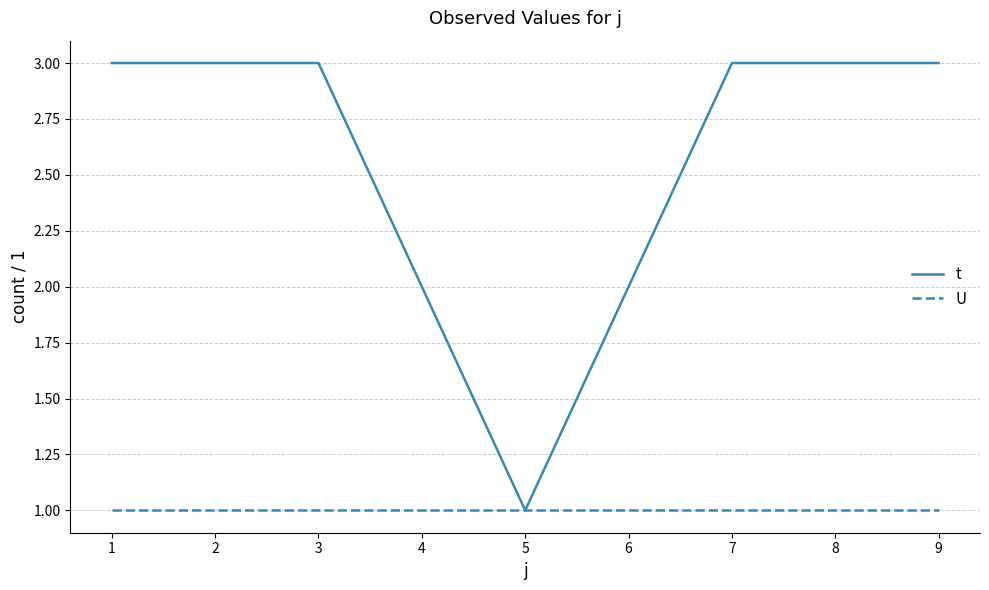

List the series in order of their overall mean, highest first.

t, U